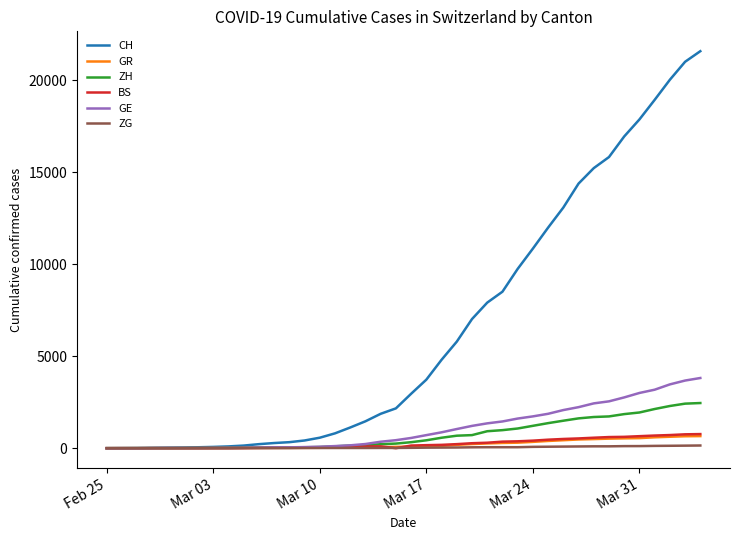

What is the highest value of the BS series?

767